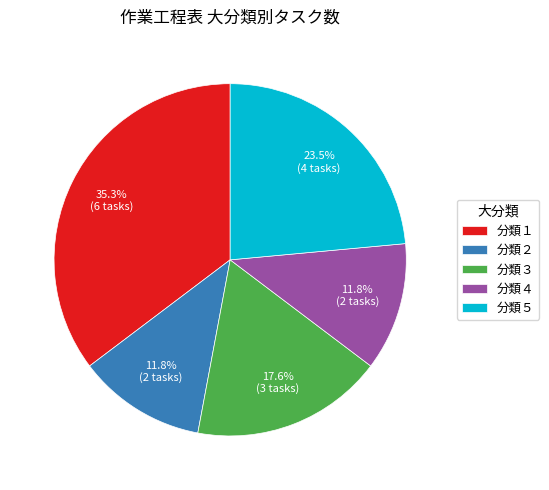

Is it true that 分類４ is 12% of the pie?

True